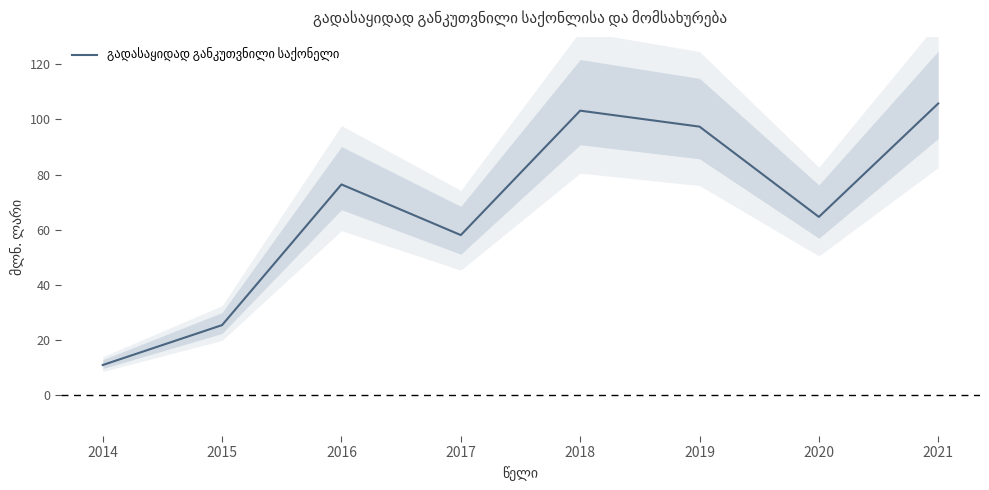

Where is the first local minimum?

2017